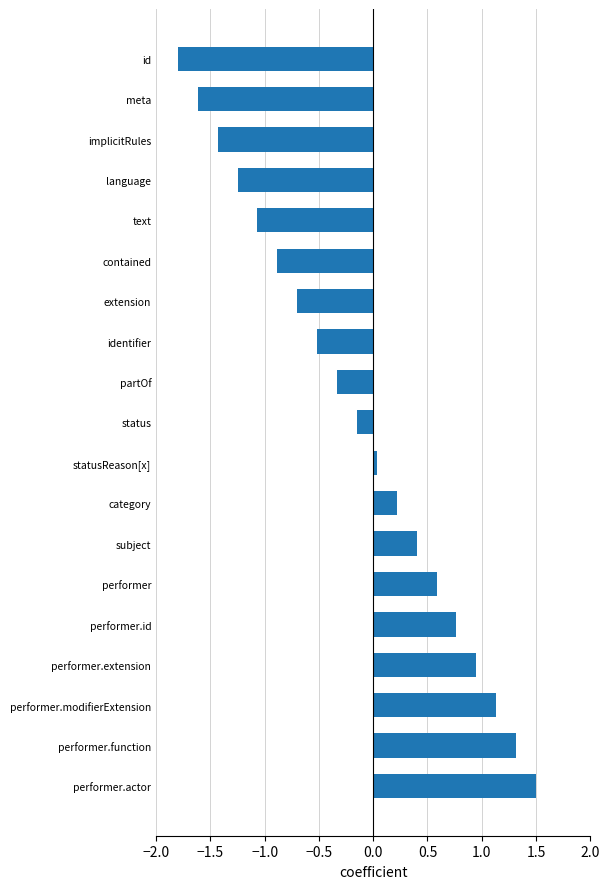

Is it true that the value at identifier is -0.8?

False